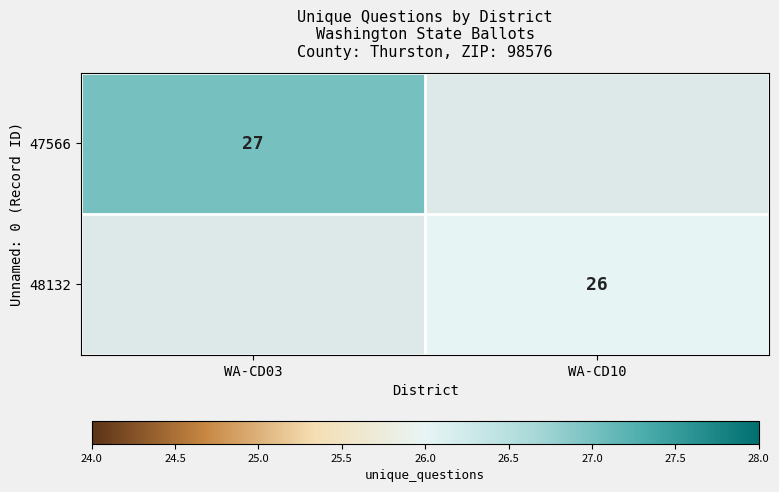

True or false: 48132 has a value of 26 at WA-CD10.

True